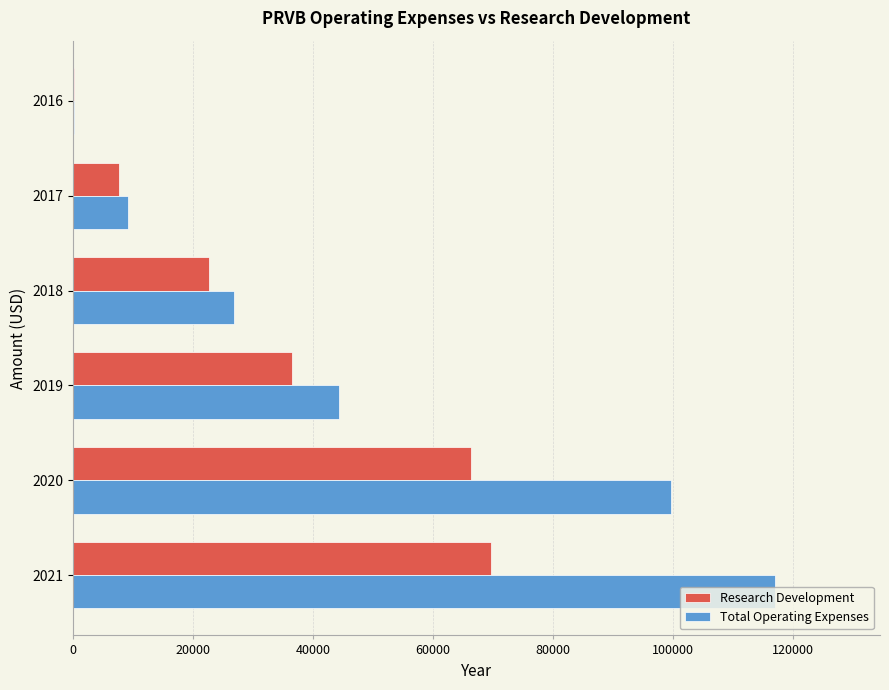

Between 2021 and 2020, which series saw the biggest shift?

Total Operating Expenses